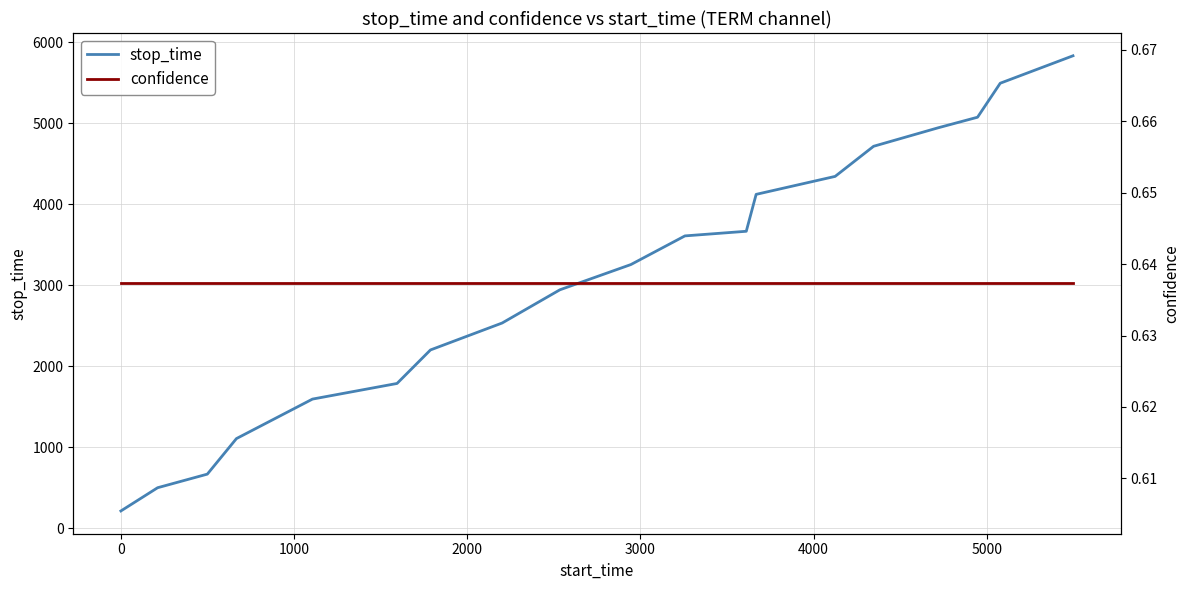

Reading left to right, list all the values displayed in this chart.

stop_time: 212.0	499.0	667.0	1106.0	1594.0	1787.0	2201.0	2534.0	2944.0	3256.0	3610.0	3667.0	4123.0	4345.0	4717.0	4945.0	5076.0	5496.0	5835.0
confidence: 0.6	0.6	0.6	0.6	0.6	0.6	0.6	0.6	0.6	0.6	0.6	0.6	0.6	0.6	0.6	0.6	0.6	0.6	0.6